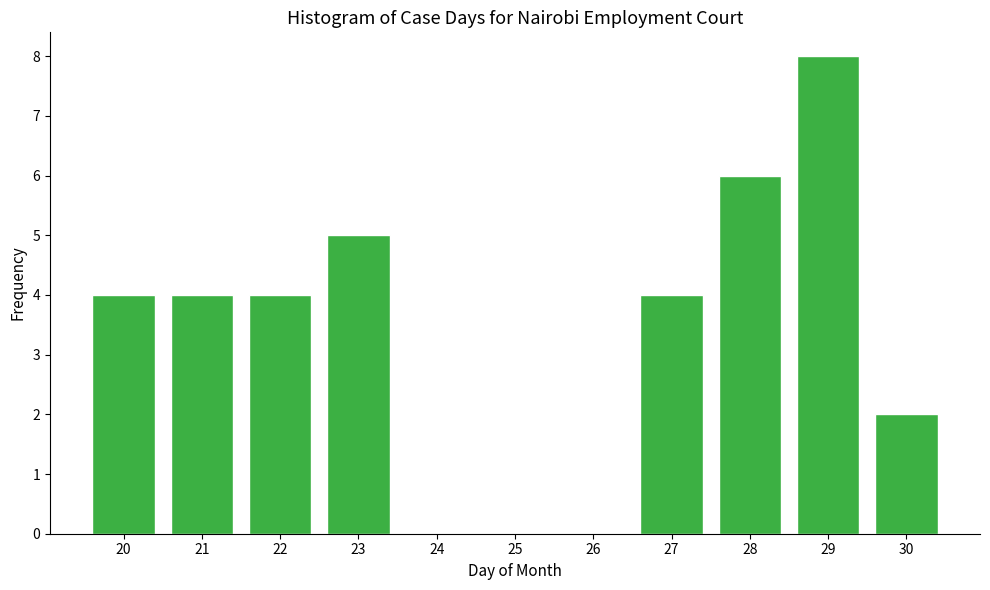

Reading right to left, list all the values displayed in this chart.

30=2	29=8	28=6	27=4	23=5	22=4	21=4	20=4